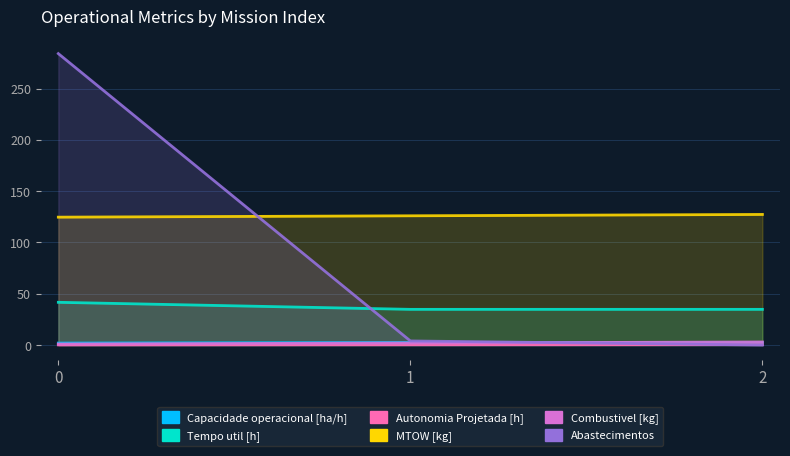

At how many categories does at least one series exceed 199?

1